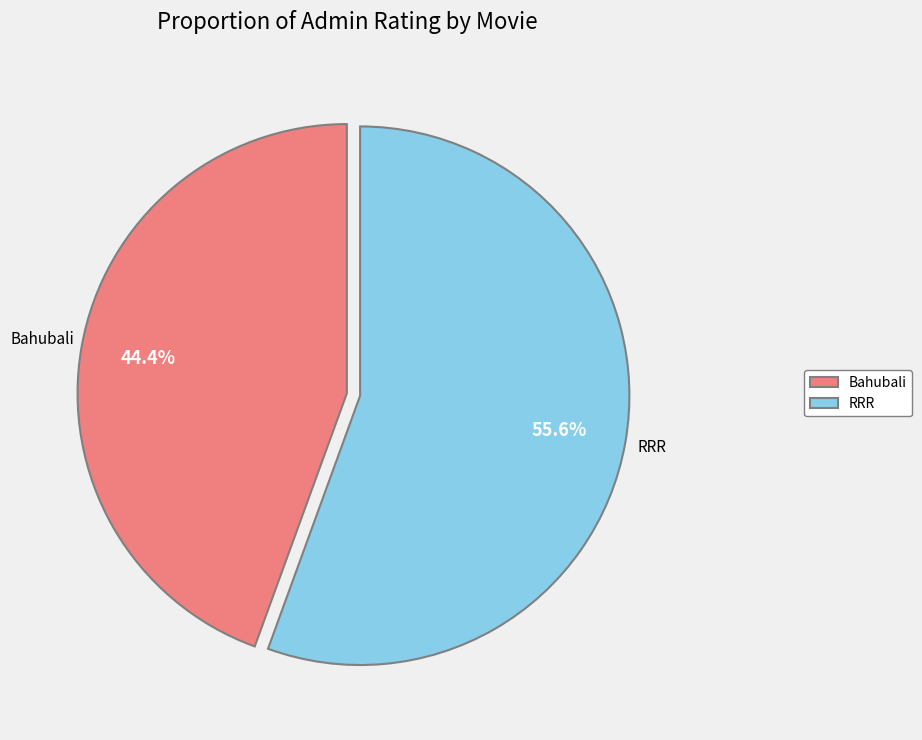

Does RRR account for over 50% of the chart?

Yes